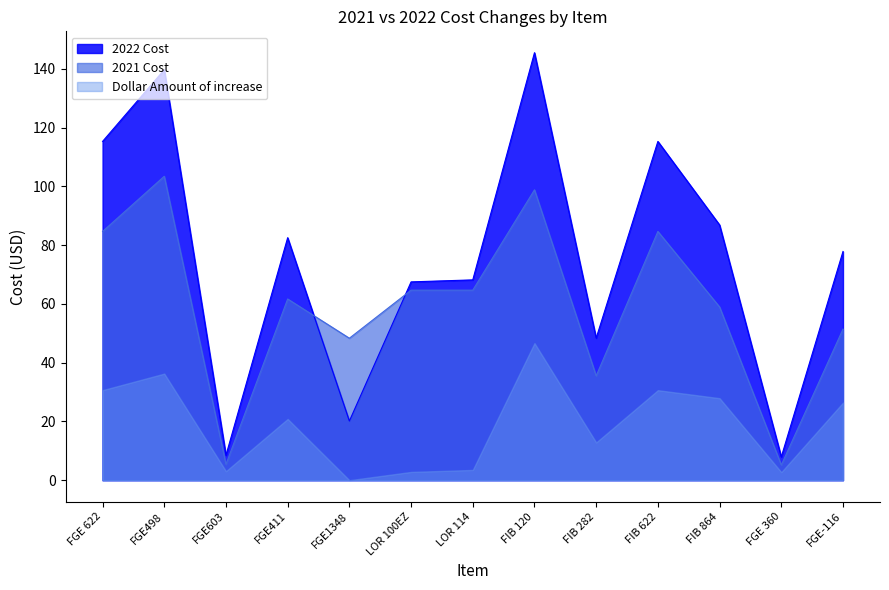

At which label is 2022 Cost closest to 76?

FGE-116